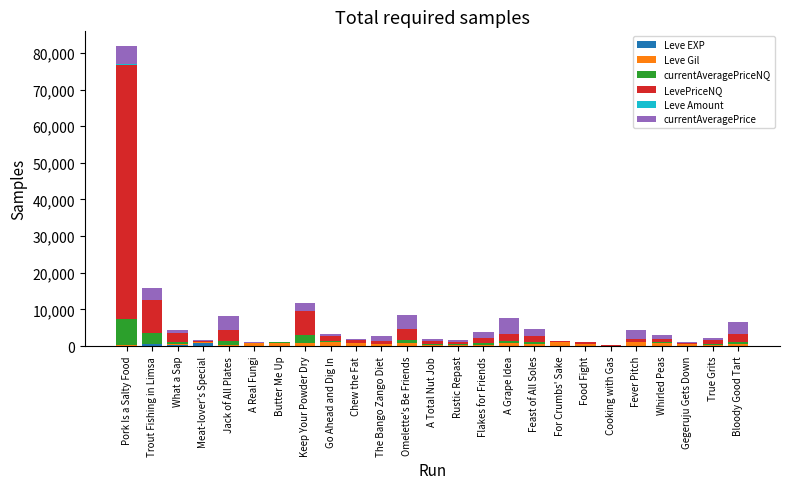

What is the sum of all Leve EXP values?

2192.0